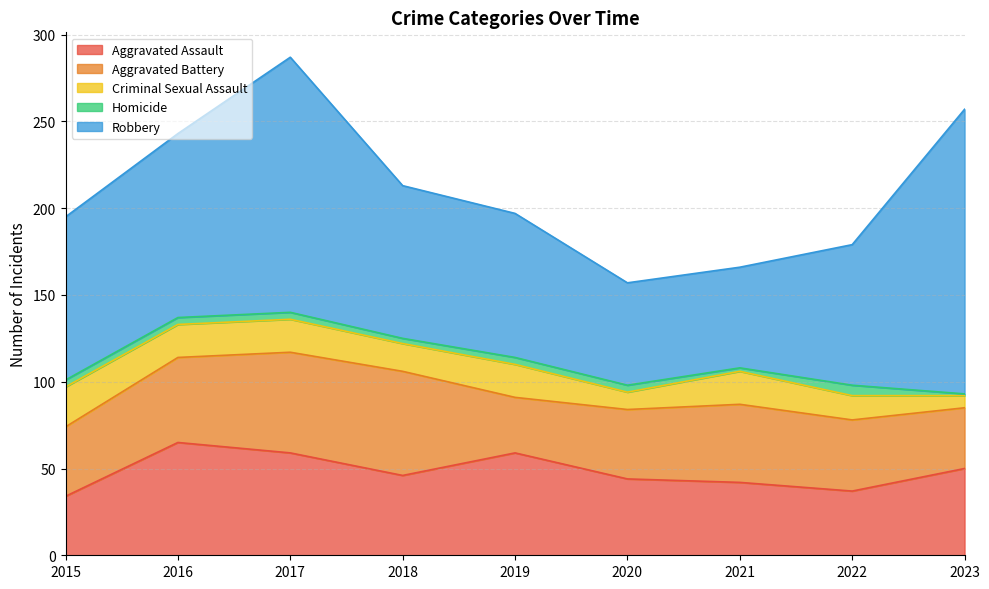

What is the maximum value for Criminal Sexual Assault?

23